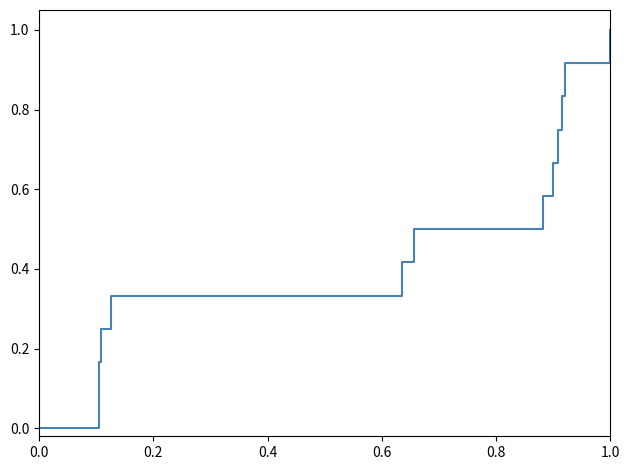

At which category does the chart reach its peak across all series?

1.0